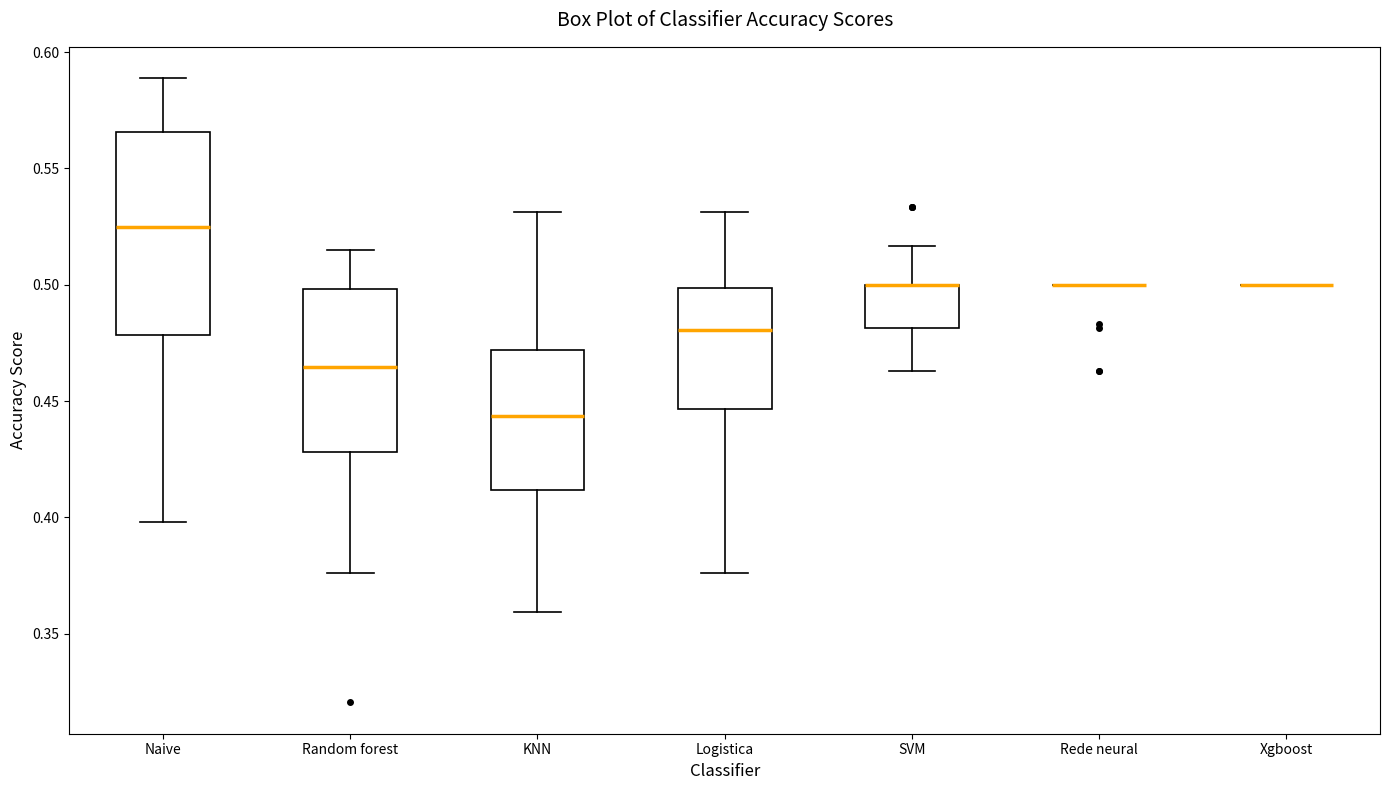

Reading left to right, transcribe this box plot: for each box, give where its median line is, the range the box spans, and where its two whiskers end, as read against the y-axis. The values are not printed on the chart, so give them approximately, as read against the axis.

Naive: median 0.525, box 0.480 to 0.565, whiskers 0.400 to 0.590
Random forest: median 0.465, box 0.430 to 0.500, whiskers 0.375 to 0.515
KNN: median 0.445, box 0.410 to 0.470, whiskers 0.360 to 0.530
Logistica: median 0.480, box 0.445 to 0.500, whiskers 0.375 to 0.530
SVM: median 0.500 (drawn on the box's upper edge), box 0.480 to 0.500, whiskers 0.465 to 0.515
Rede neural: box collapsed to a line at 0.500, whiskers 0.500 to 0.500
Xgboost: box collapsed to a line at 0.500, whiskers 0.500 to 0.500